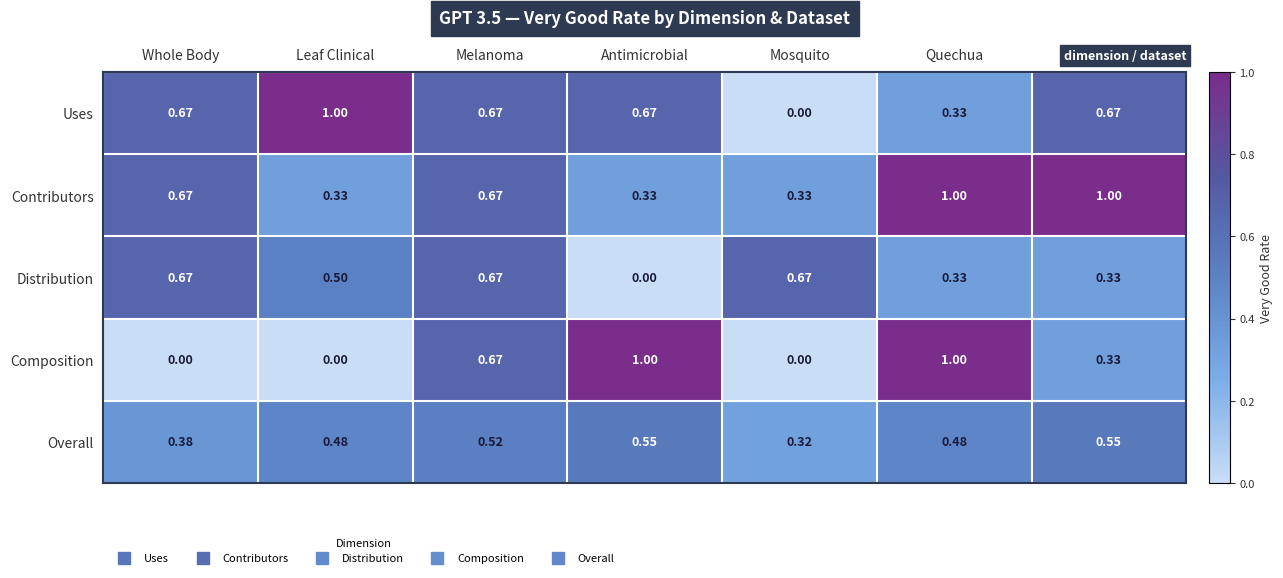

At which category is the sum across all series the highest?

Melanoma